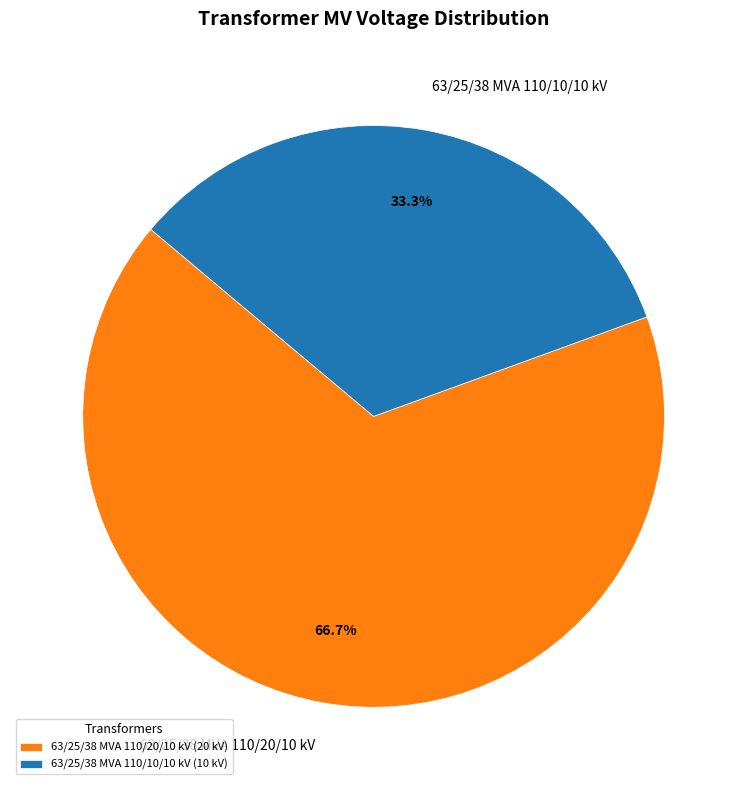

Is the sum of 63/25/38 MVA 110/20/10 kV and 63/25/38 MVA 110/10/10 kV greater than half?

Yes